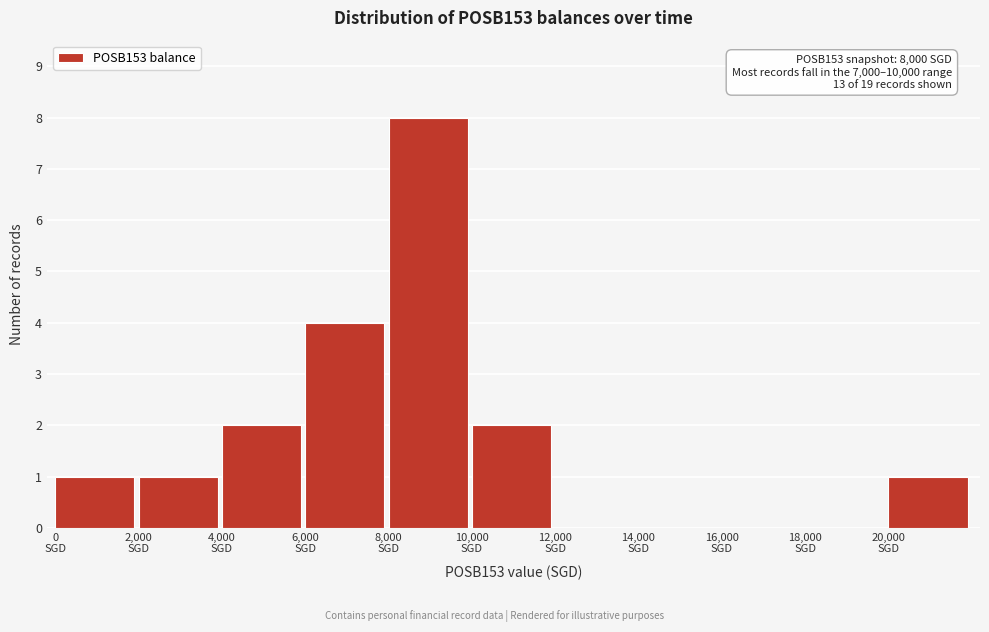

Over which range of the x-axis is the bar tallest?

8000 to 10000